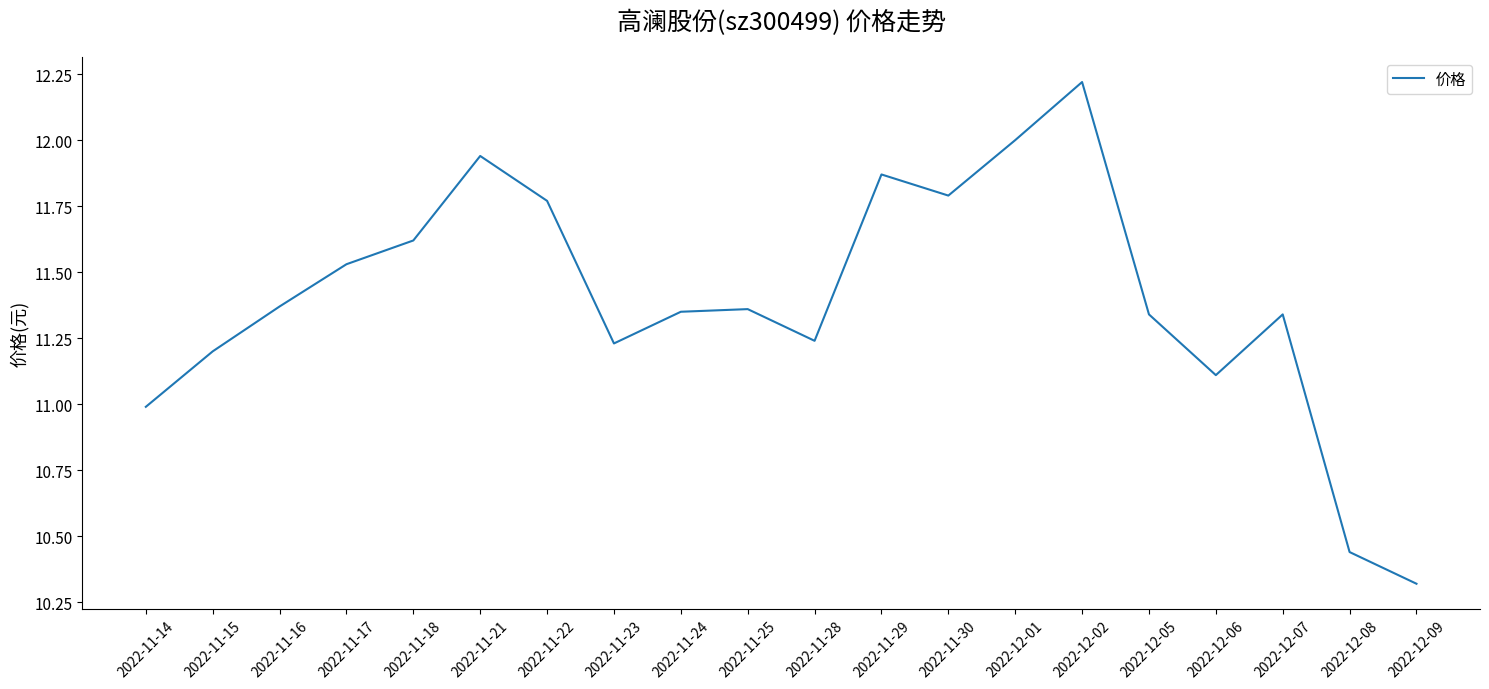

Approximately how many times larger is the value at 2022-11-14 compared to 2022-11-18?

0.9